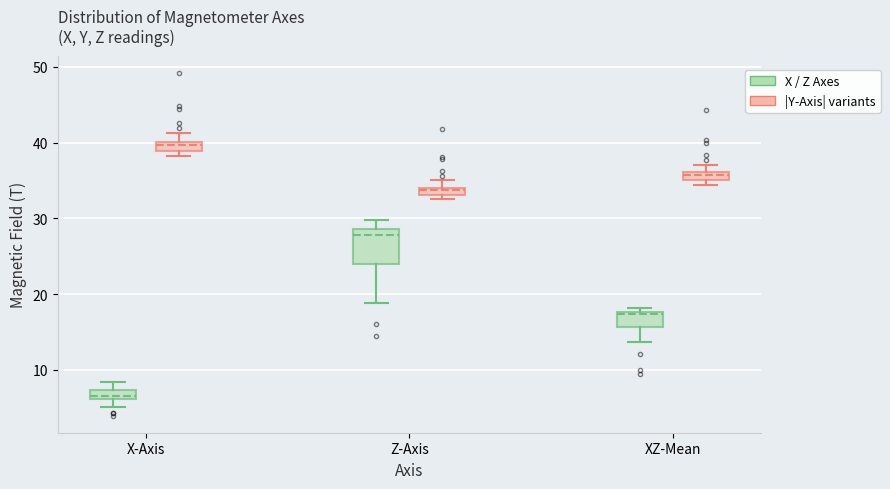

Which box has the lowest median line?

X-Axis (X / Z Axes)